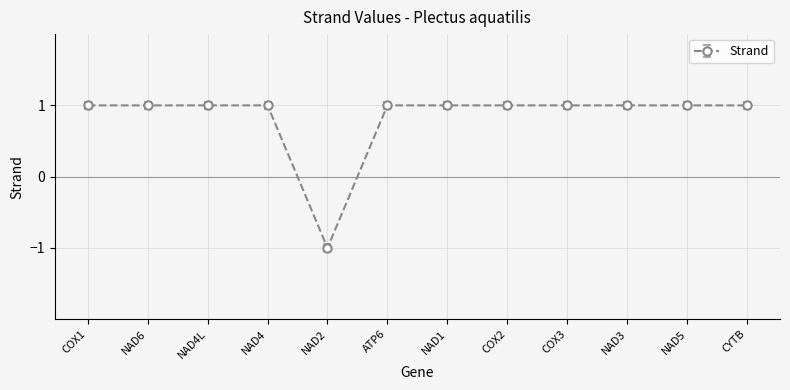

What is the average value?

1